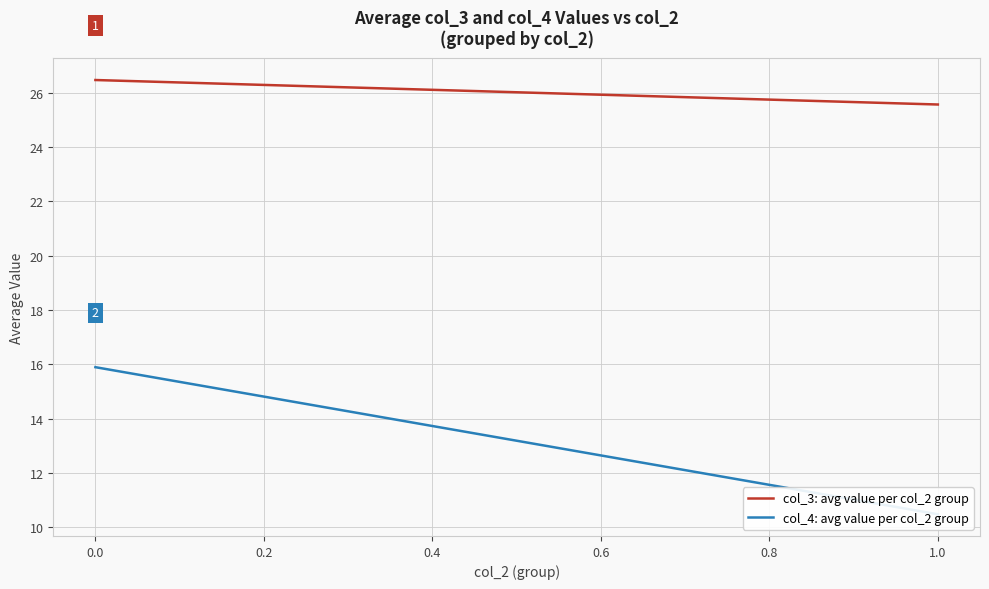

Rank the series by their average value, from lowest to highest.

col_4: avg value per col_2 group, col_3: avg value per col_2 group